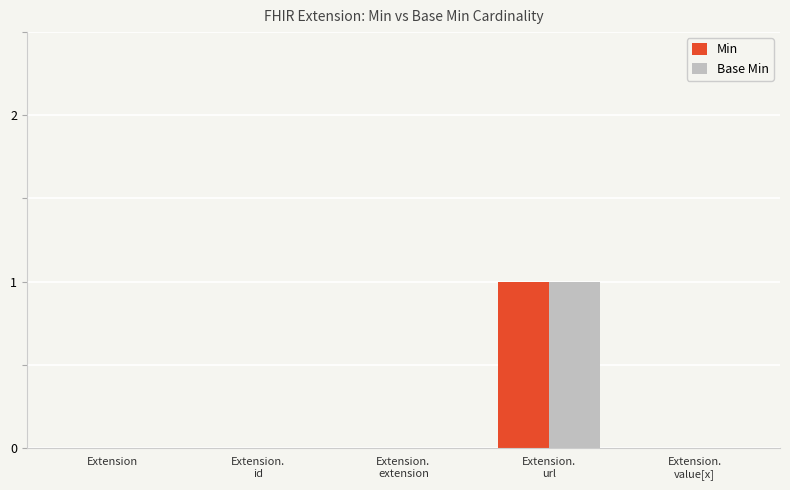

How many categories are shown in the chart?

5